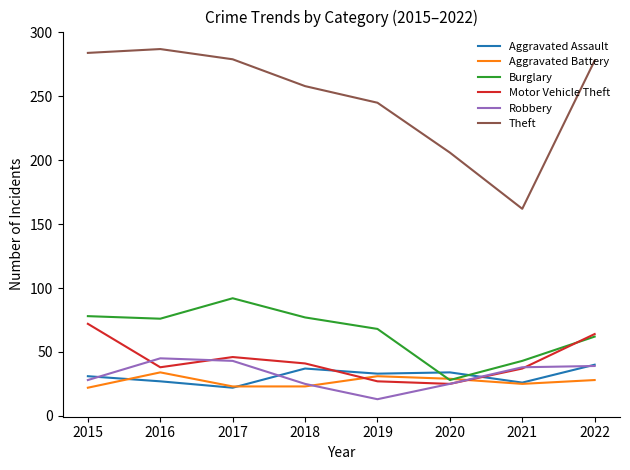

The Burglary series shows 92 at 2017. True or false?

True